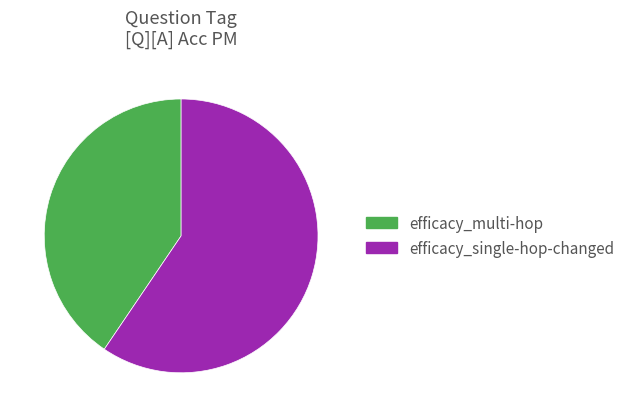

Is there any slice that represents more than half of the pie?

Yes